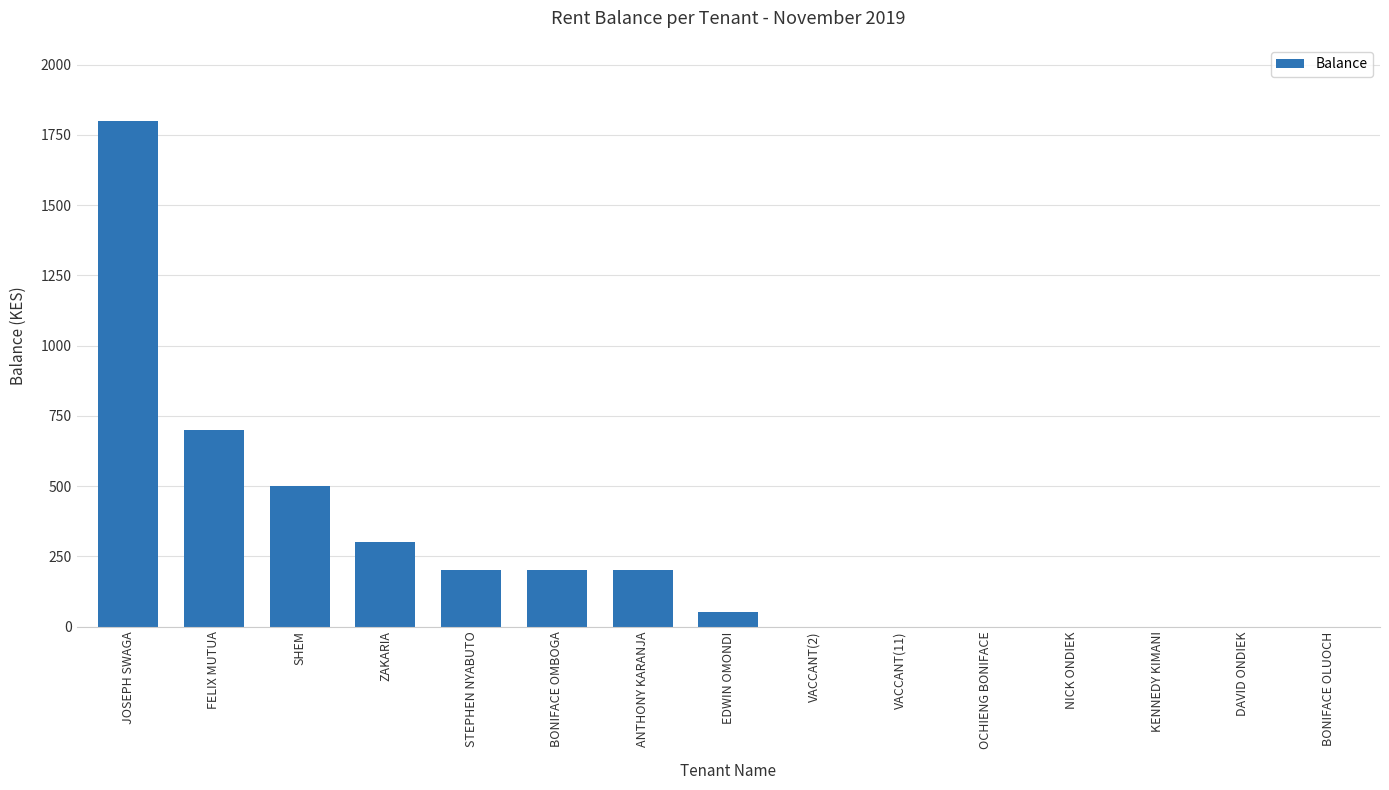

What is the sum of the values at FELIX MUTUA and OCHIENG BONIFACE?

700